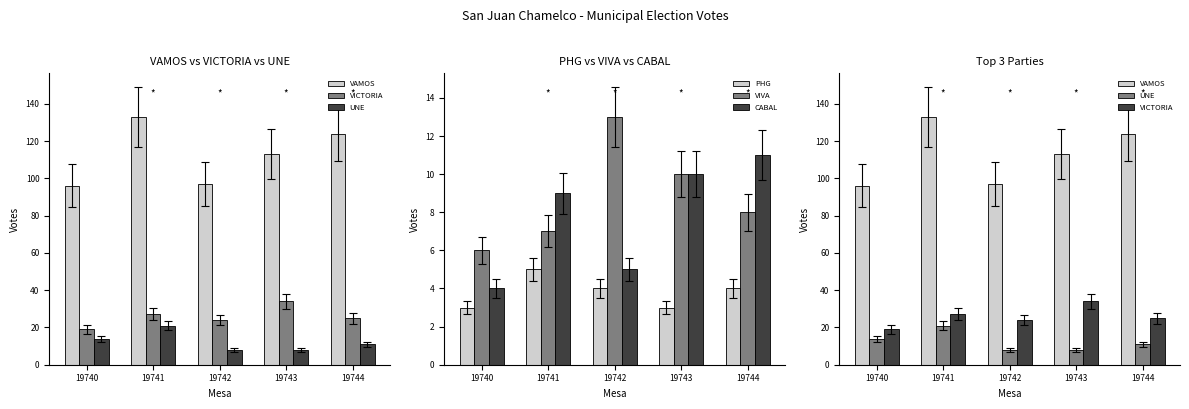

The value of UNE at 19743 is 12. True or false?

False